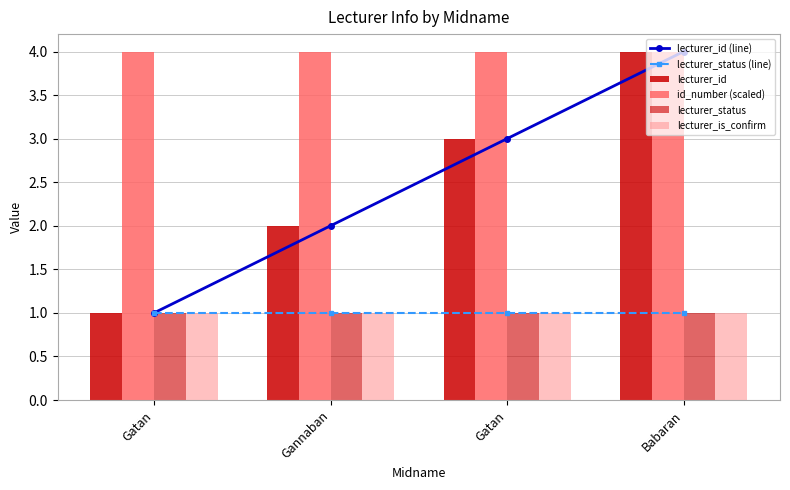

Which series has the largest range (max minus min)?

lecturer_id (line)